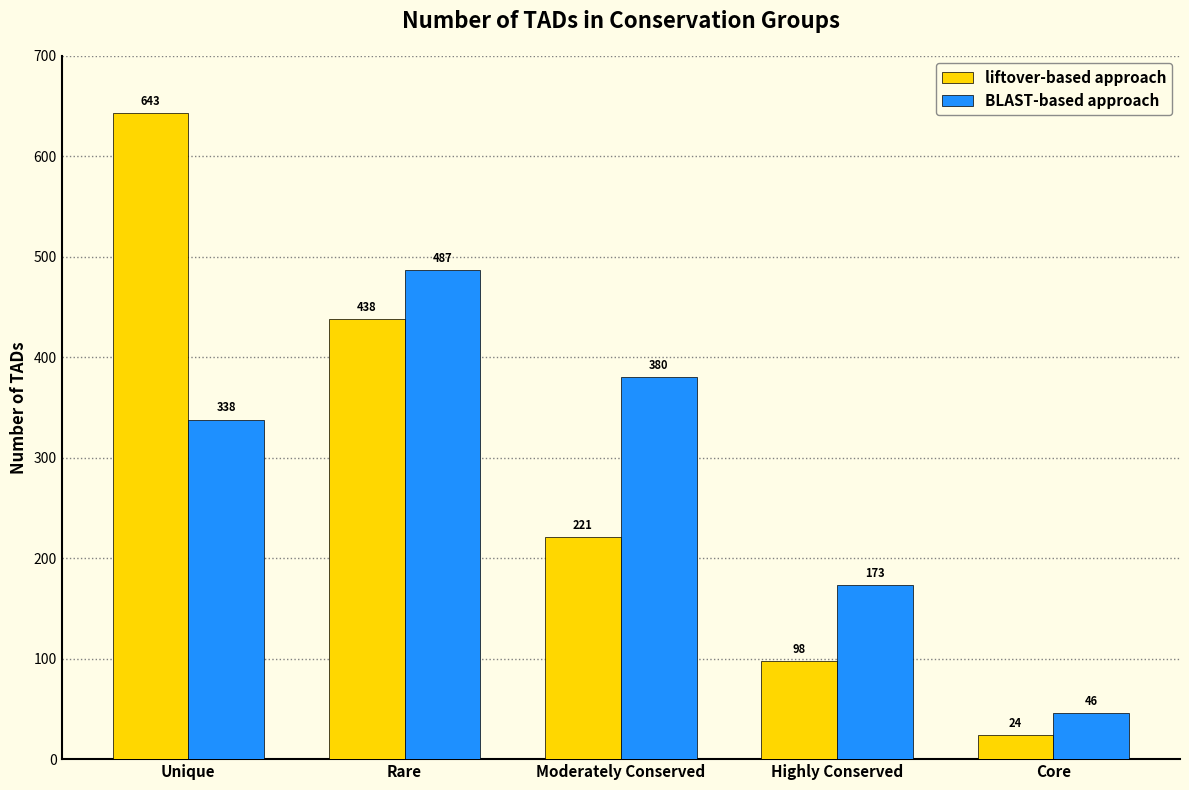

Is the value of liftover-based approach at Moderately Conserved greater than the value of BLAST-based approach at Moderately Conserved?

No